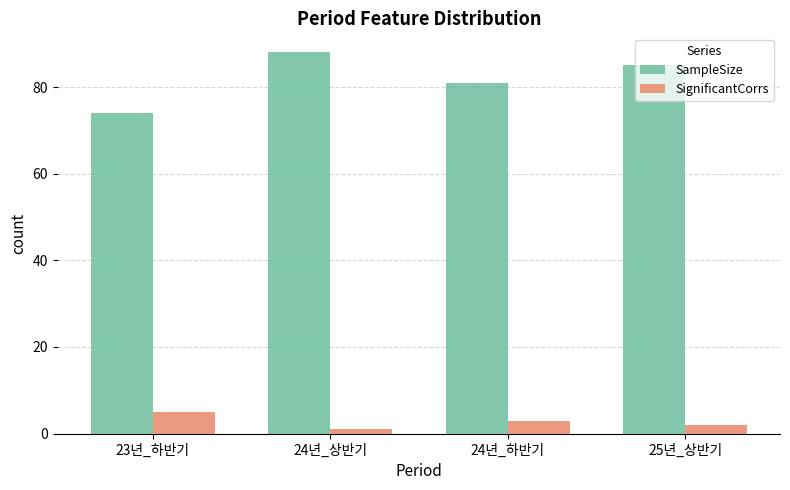

Which series has the largest total across all categories?

SampleSize